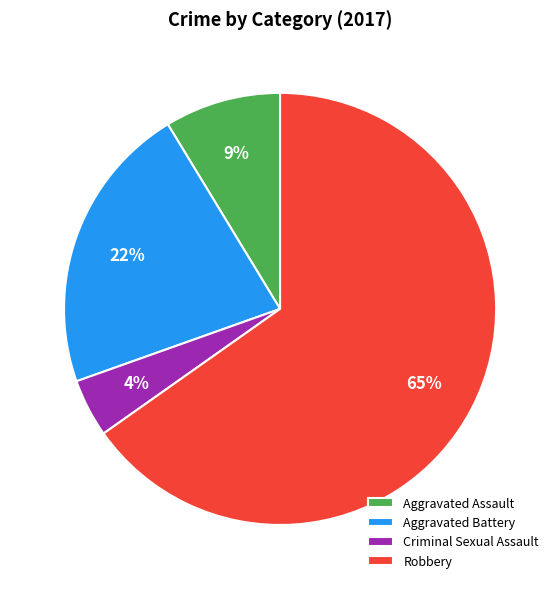

Which slice is the smallest?

Criminal Sexual Assault